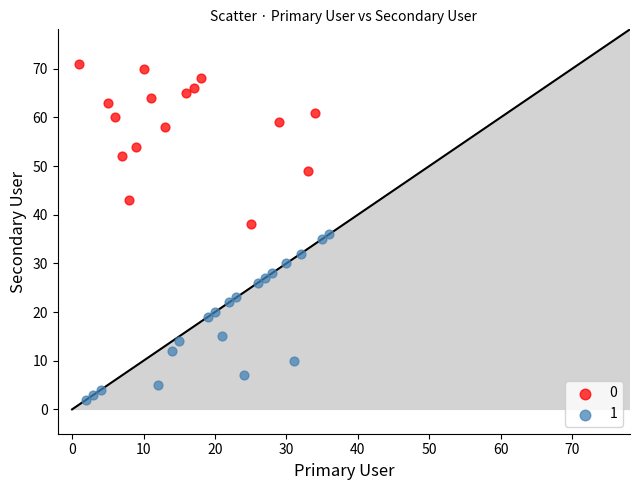

Which series reaches the maximum Y coordinate?

0